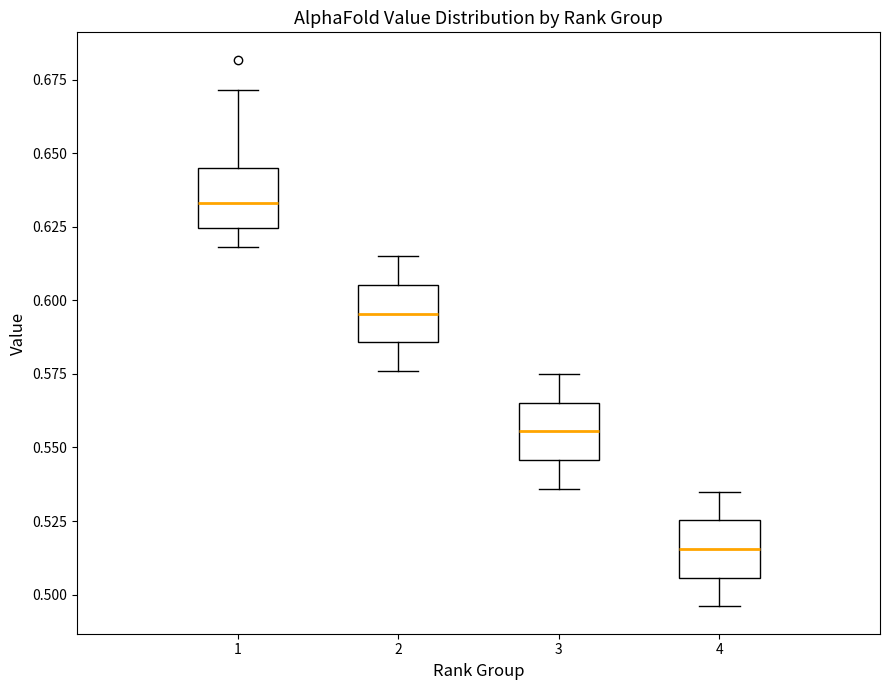

Reading left to right, read every box against the y-axis: the position of its median line, the range the box covers, and the ends of its whiskers. The values are not printed on the chart, so give them approximately, as read against the axis.

1: median 0.635, box 0.625 to 0.645, whiskers 0.620 to 0.670
2: median 0.595, box 0.585 to 0.605, whiskers 0.575 to 0.615
3: median 0.555, box 0.545 to 0.565, whiskers 0.535 to 0.575
4: median 0.515, box 0.505 to 0.525, whiskers 0.495 to 0.535